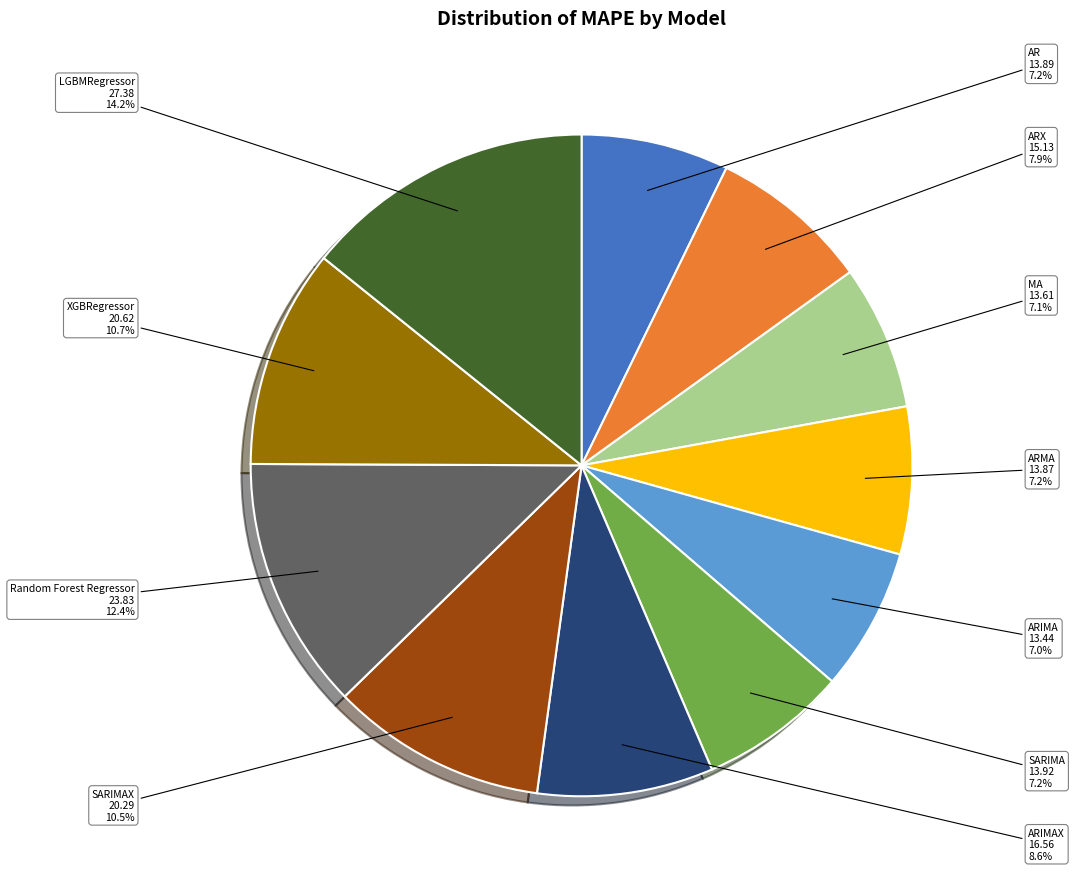

Which has a higher value, LGBMRegressor or SARIMA?

LGBMRegressor